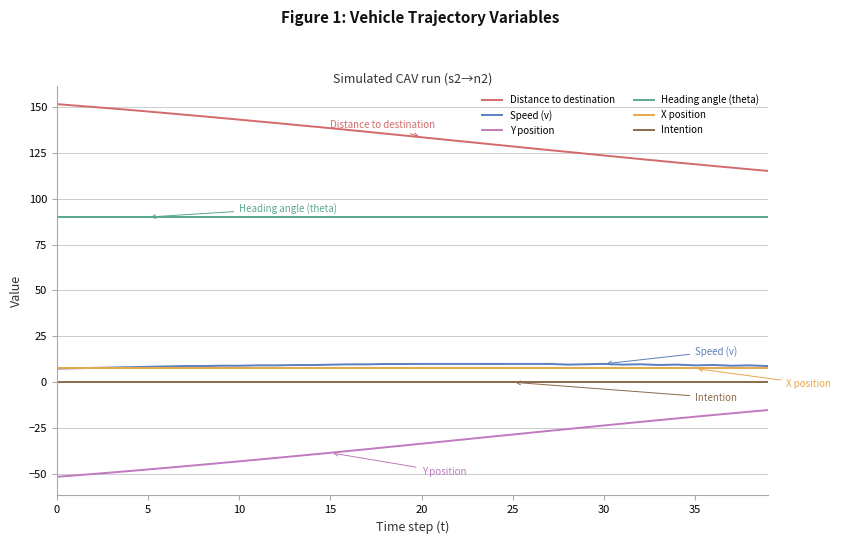

What is the smallest value displayed?

-51.5